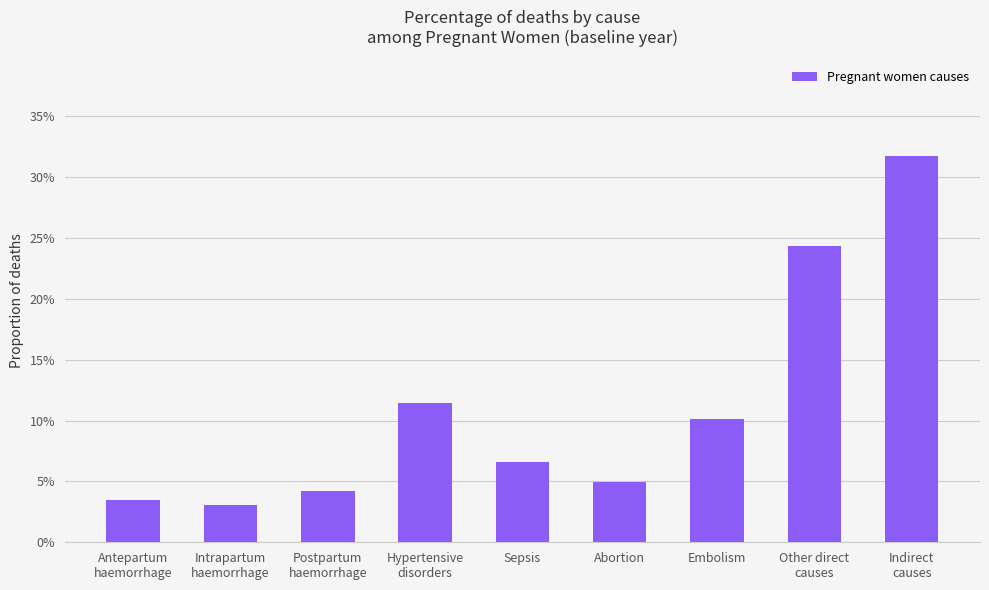

Rank the categories by value from highest to lowest.

Indirect
causes, Other direct
causes, Hypertensive
disorders, Embolism, Sepsis, Abortion, Postpartum
haemorrhage, Antepartum
haemorrhage, Intrapartum
haemorrhage